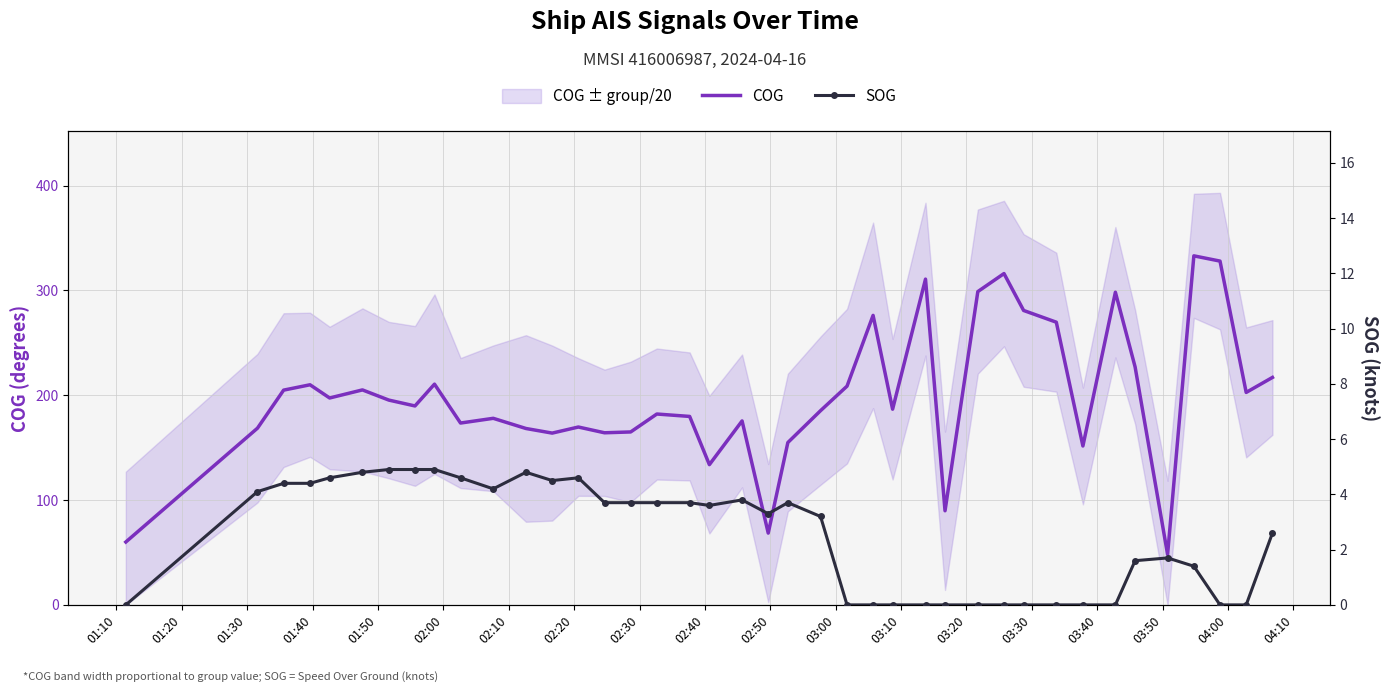

Does the chart have visible grid lines?

Yes